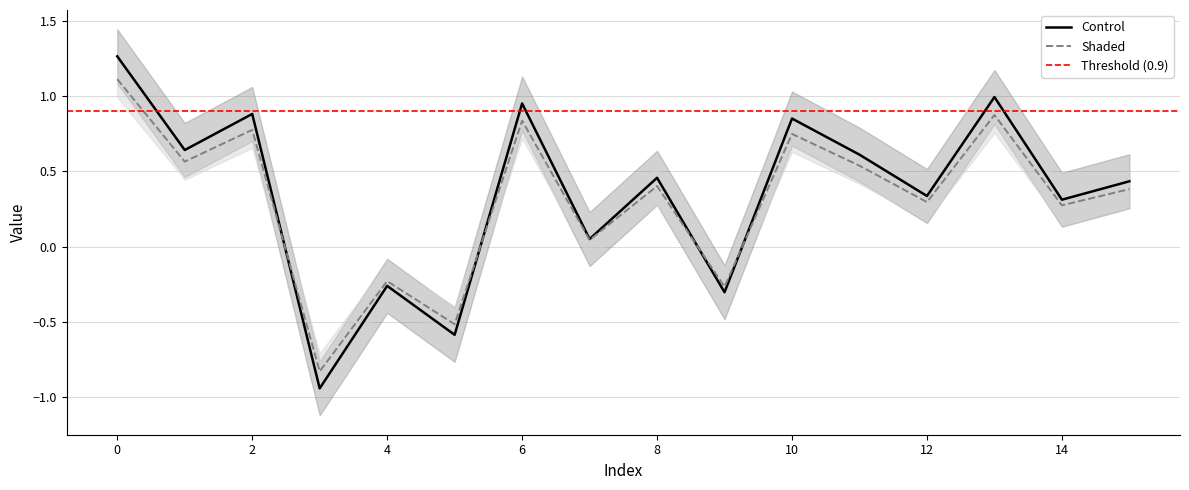

Between which two adjacent categories do Control and Shaded first intersect?

2 and 3